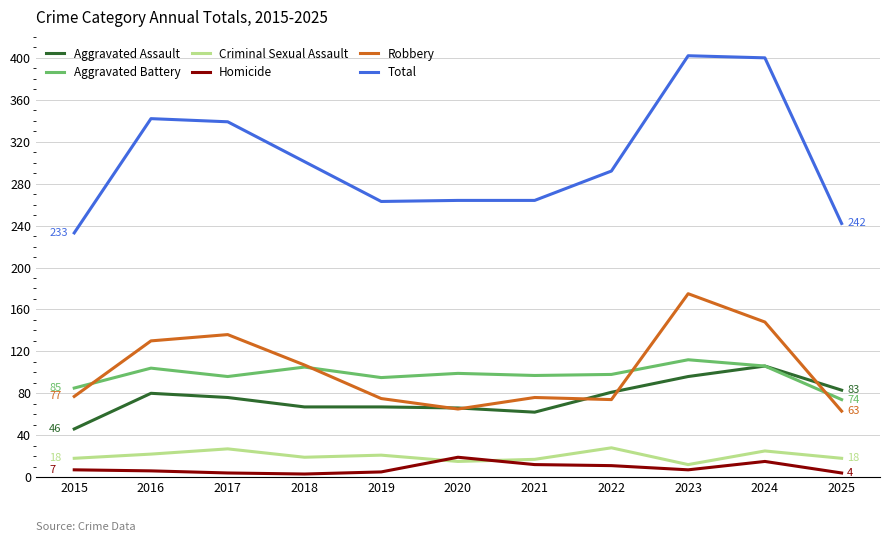

What is the sum of the Homicide values at 2020 and 2022?

30